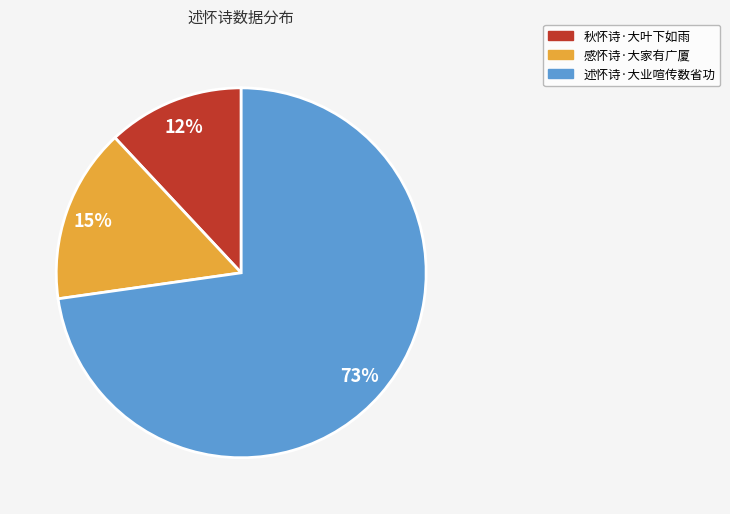

Rank the categories by value from lowest to highest.

秋怀诗·大叶下如雨, 感怀诗·大家有广厦, 述怀诗·大业喧传数省功